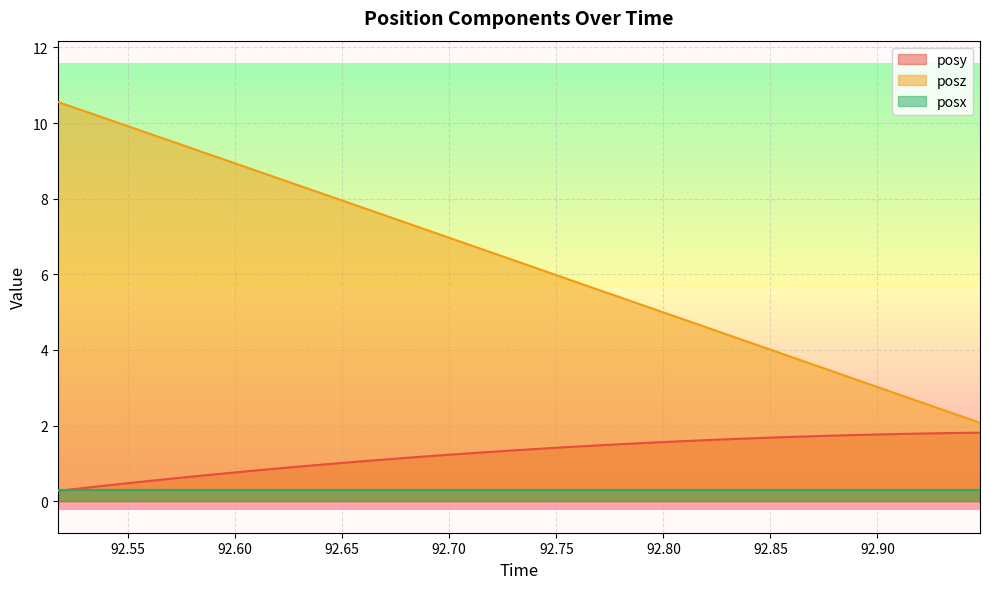

What is the maximum value shown in the chart?

10.6